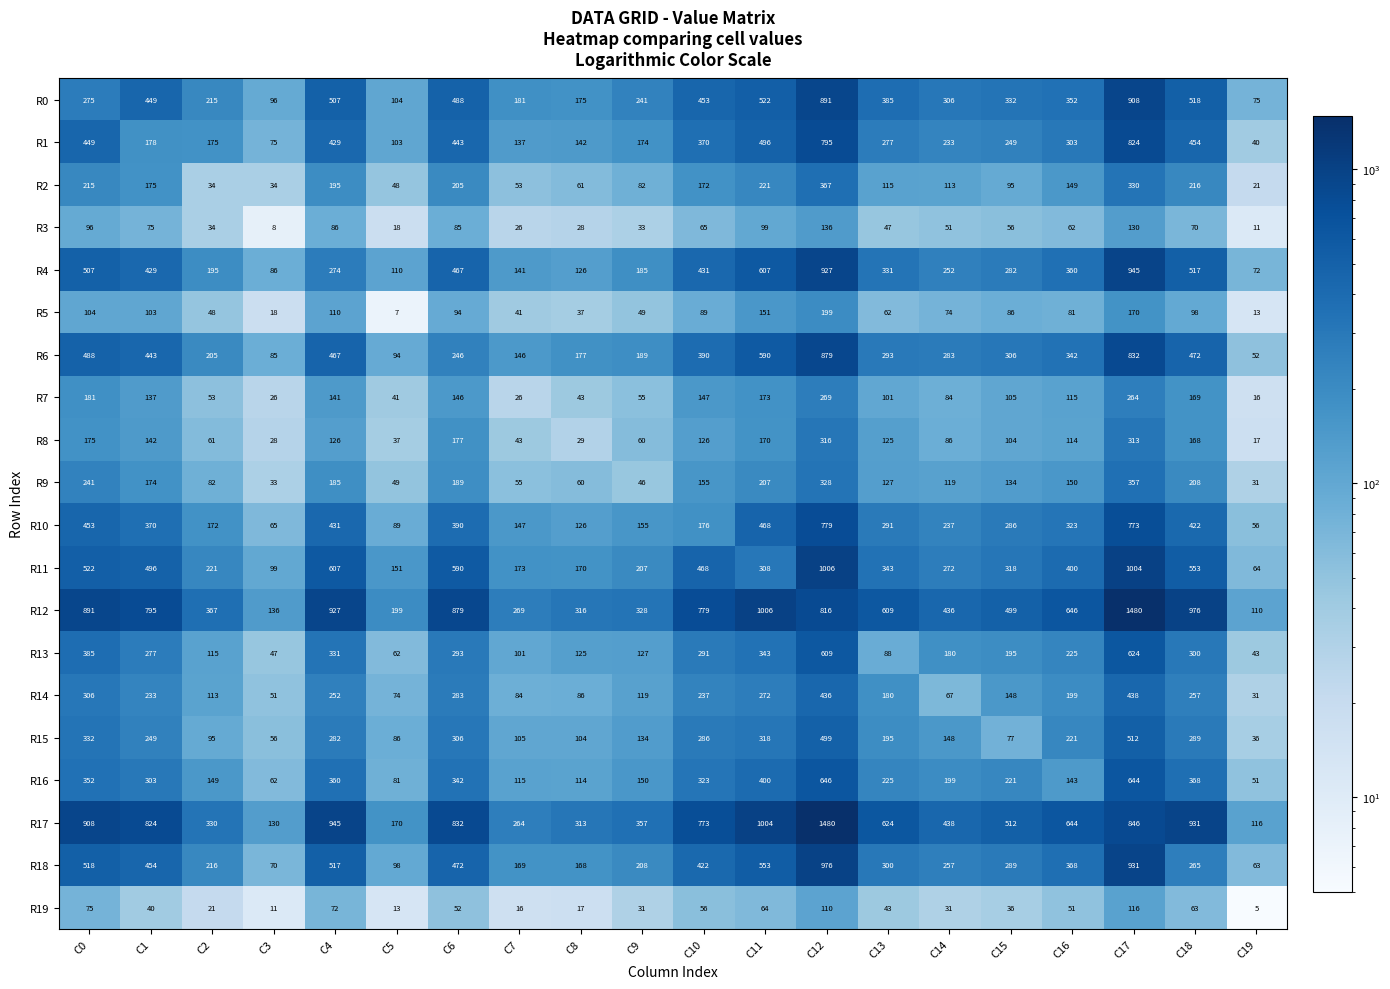

What is the difference between the maximum and minimum values in the R13 series?

581